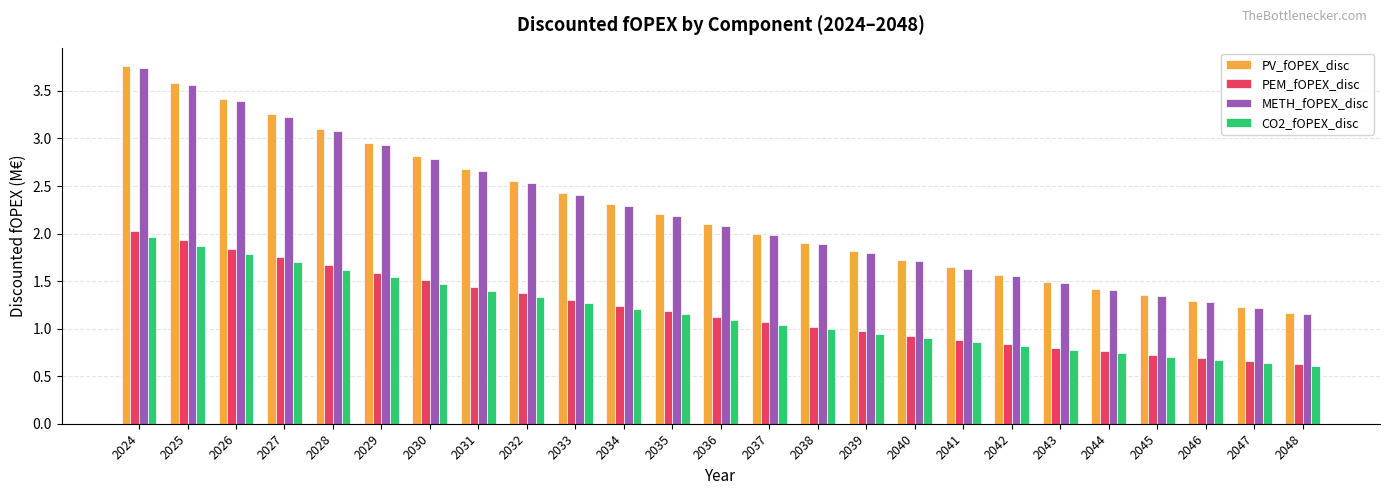

What is the sum of all PEM_fOPEX_disc values?

30.0